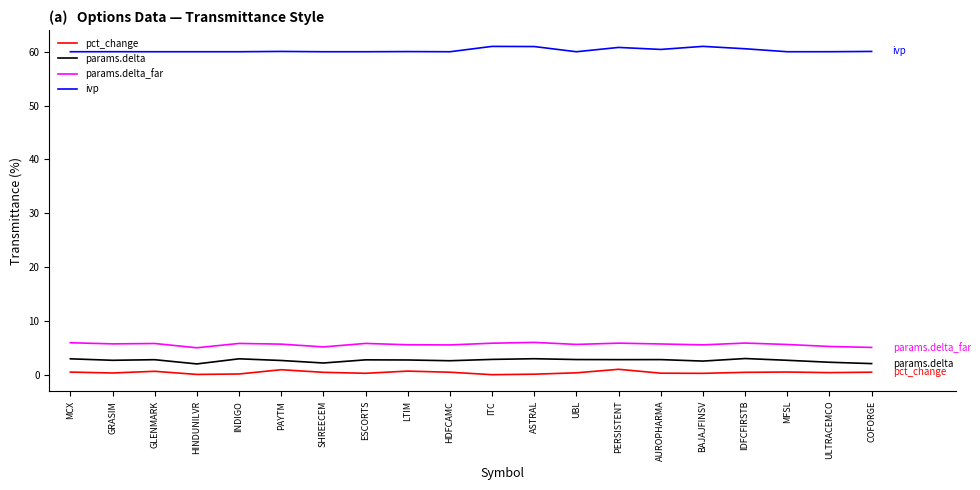

True or false: pct_change has more than 2 points higher than both neighbors.

True